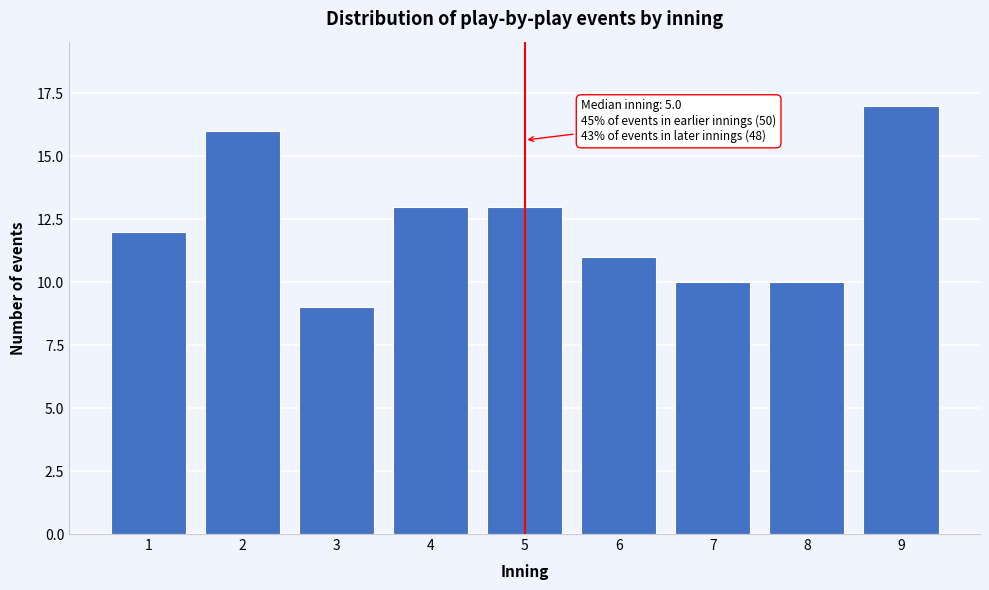

Reading left to right, list all the values displayed in this chart.

1=12	2=16	3=9	4=13	5=13	6=11	7=10	8=10	9=17